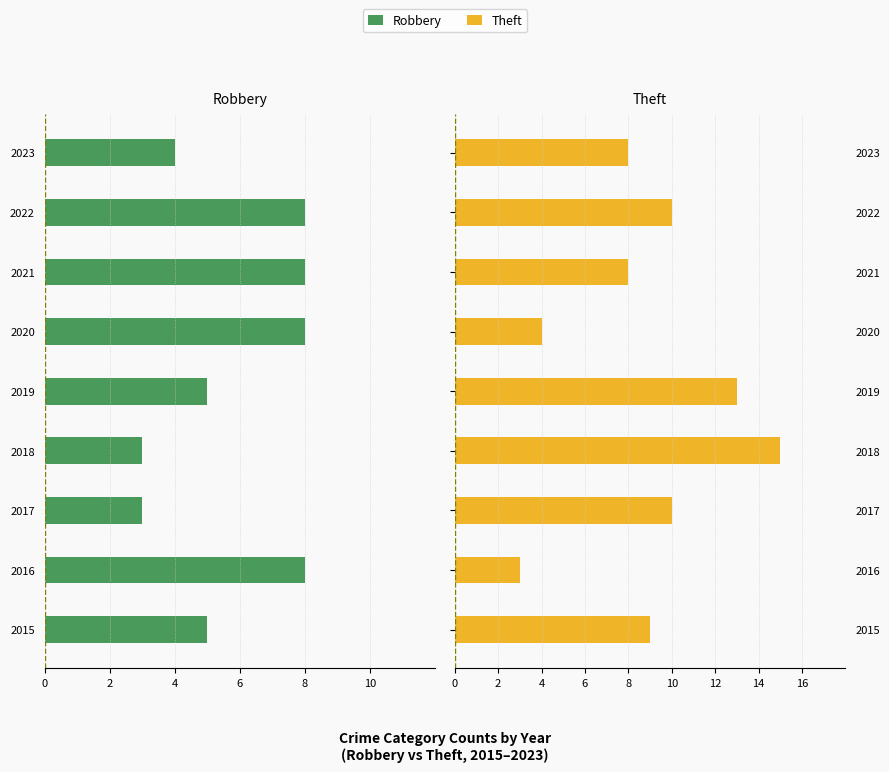

The Theft series shows 5 at 2022. True or false?

False